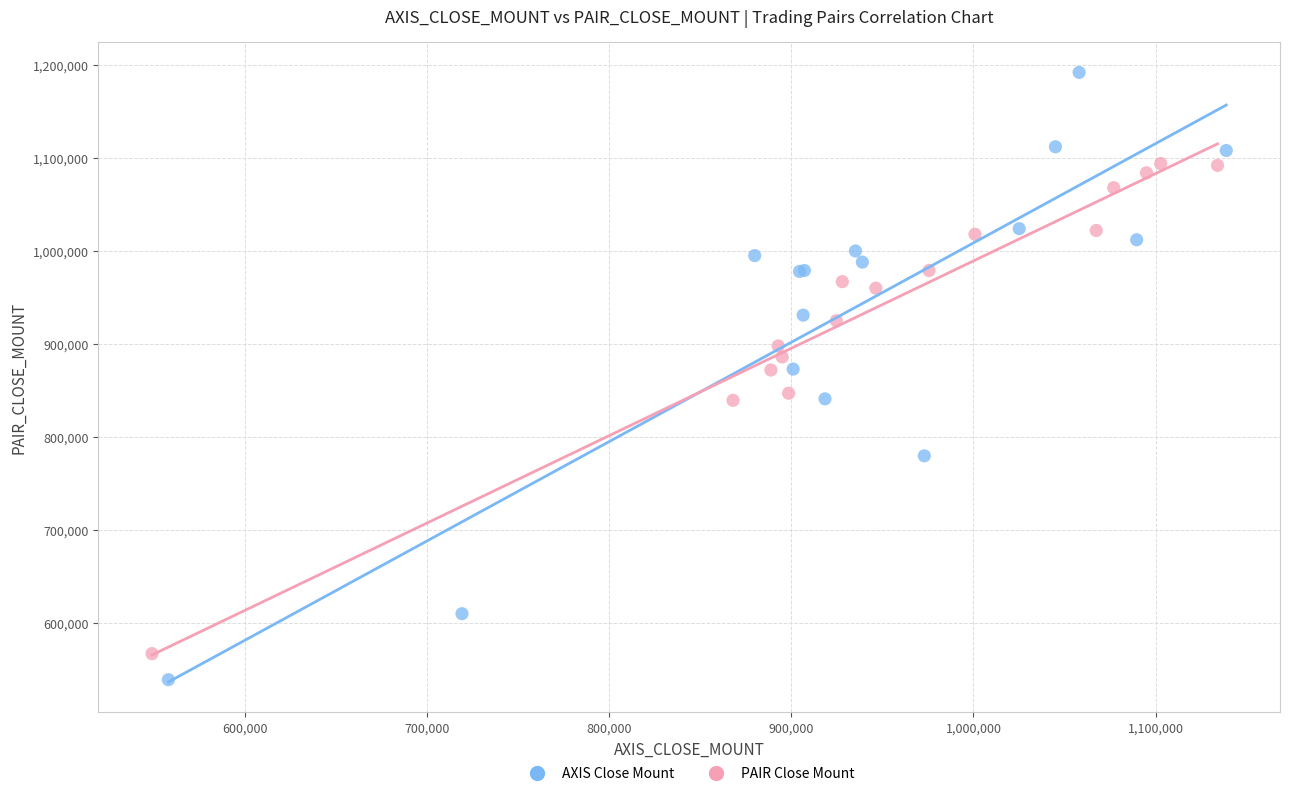

Which series has the widest spread of Y values?

AXIS Close Mount